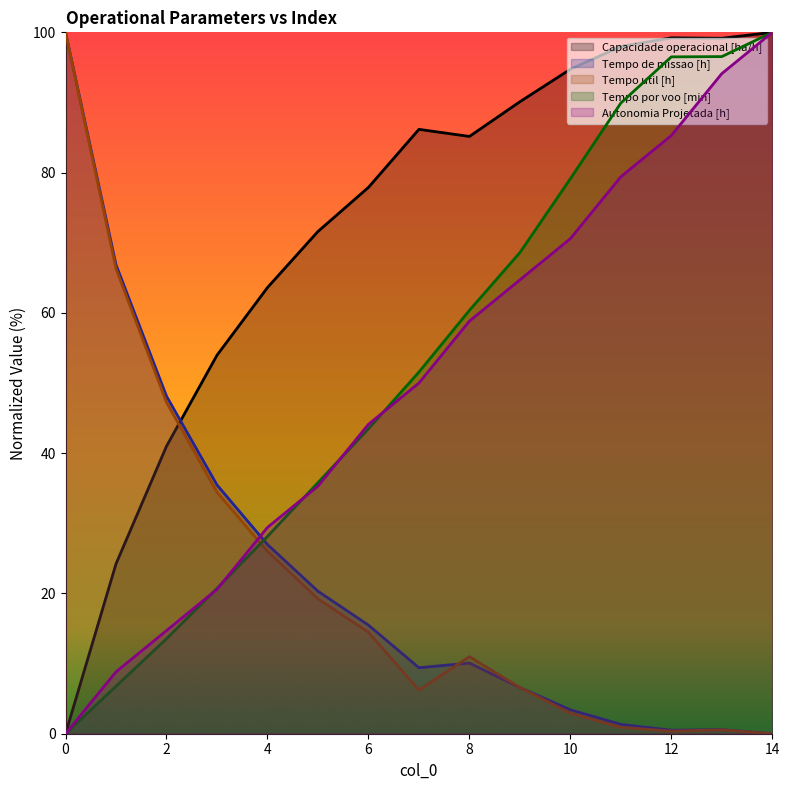

True or false: Autonomia Projetada [h] and Capacidade operacional [ha/h] cross at least once.

False